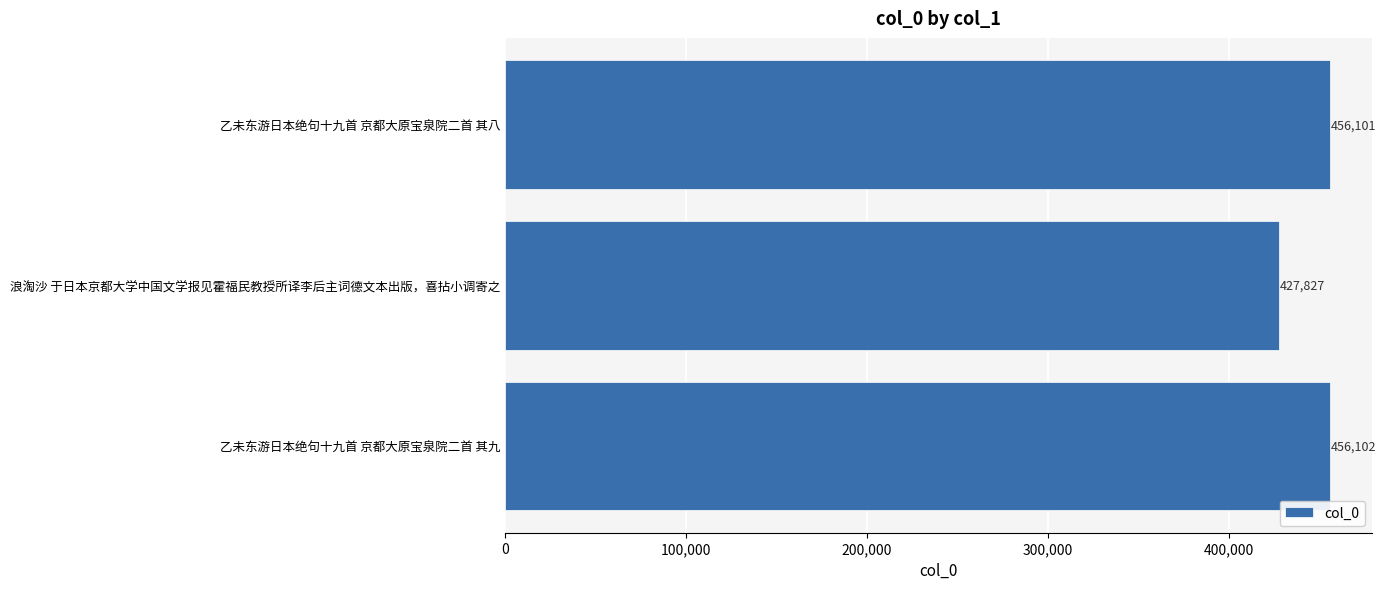

The value at 乙未东游日本绝句十九首 京都大原宝泉院二首 其九 is 287272. True or false?

False